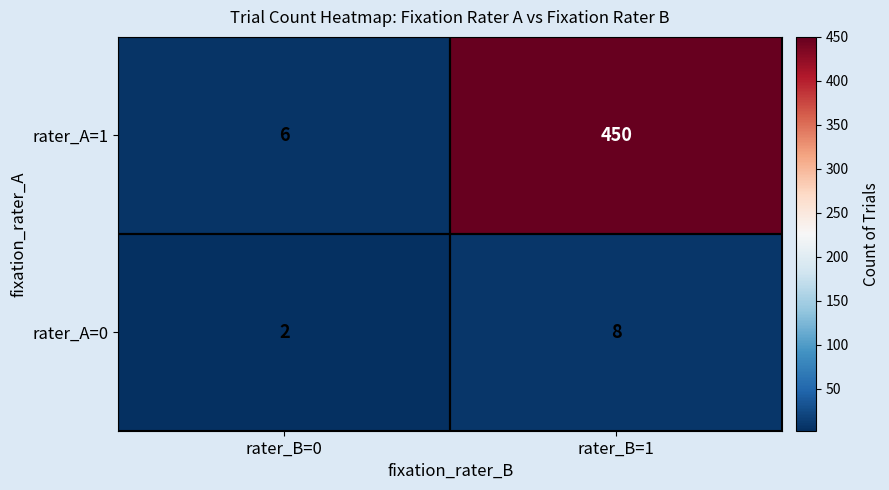

Which series has the largest range (max minus min)?

rater_A=1